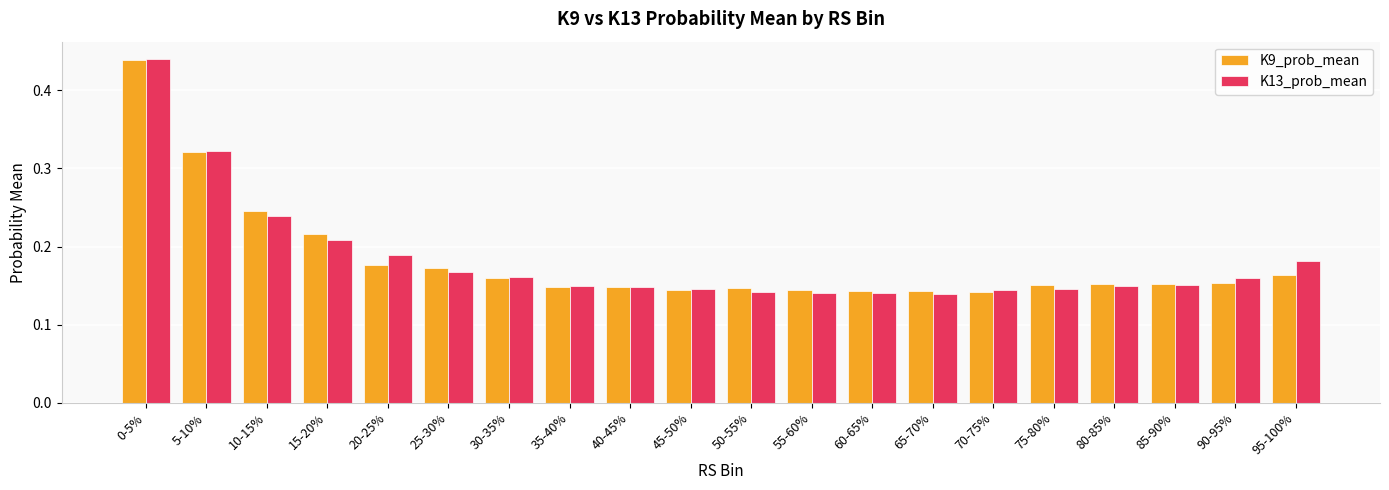

The K9_prob_mean series shows 0.5 at 5-10%. True or false?

False